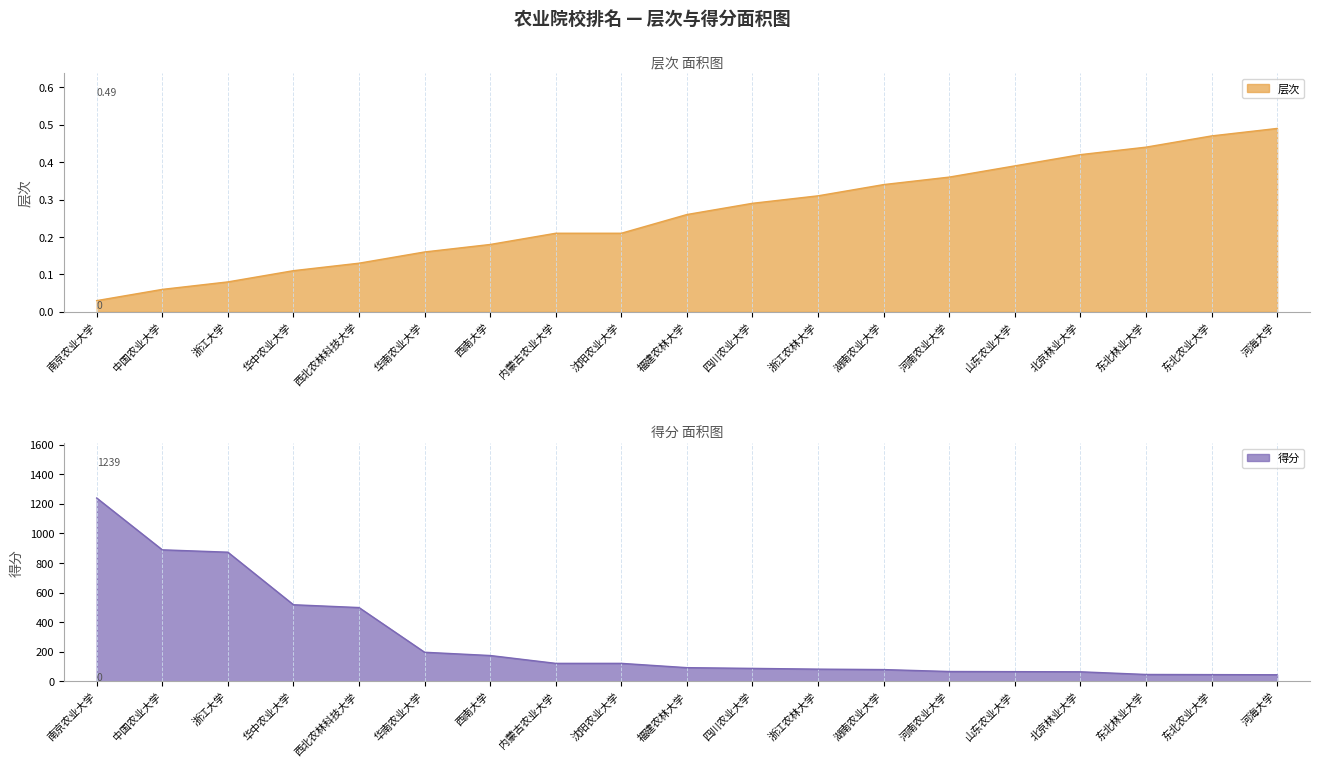

What is the difference between the second highest and second lowest values in the 得分 series?

843